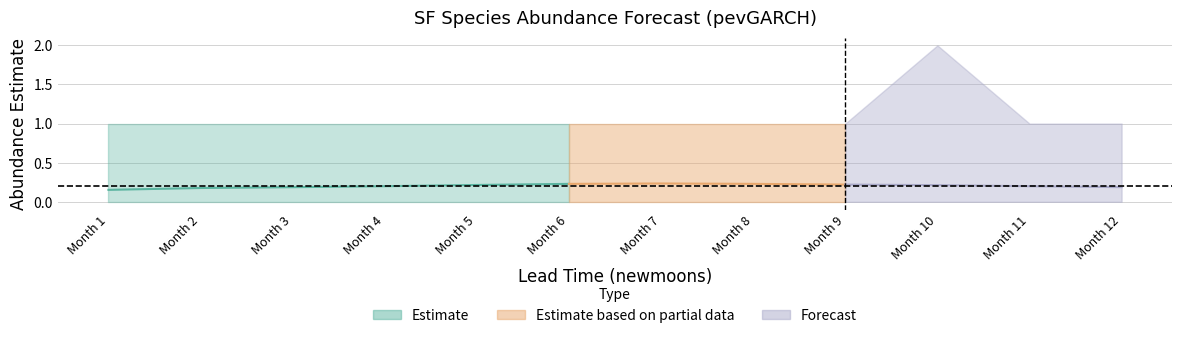

What is the spread (max minus min) of values at 5?

1.0